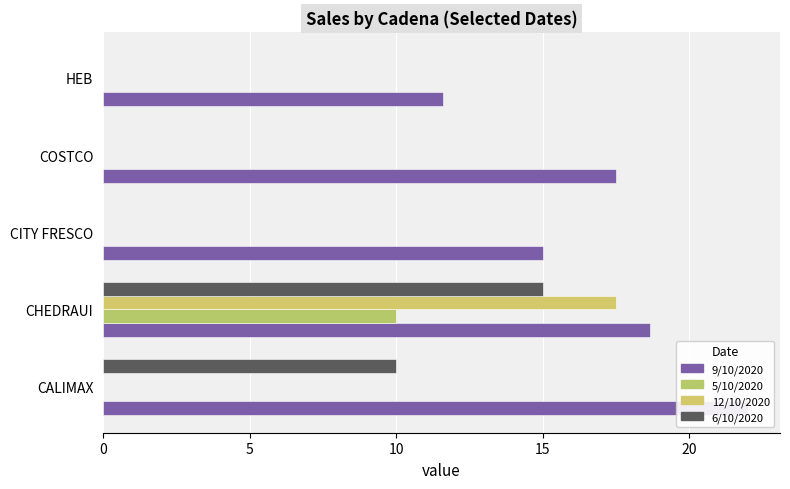

Is it true that 6/10/2020 equals 10.0 at CALIMAX?

True